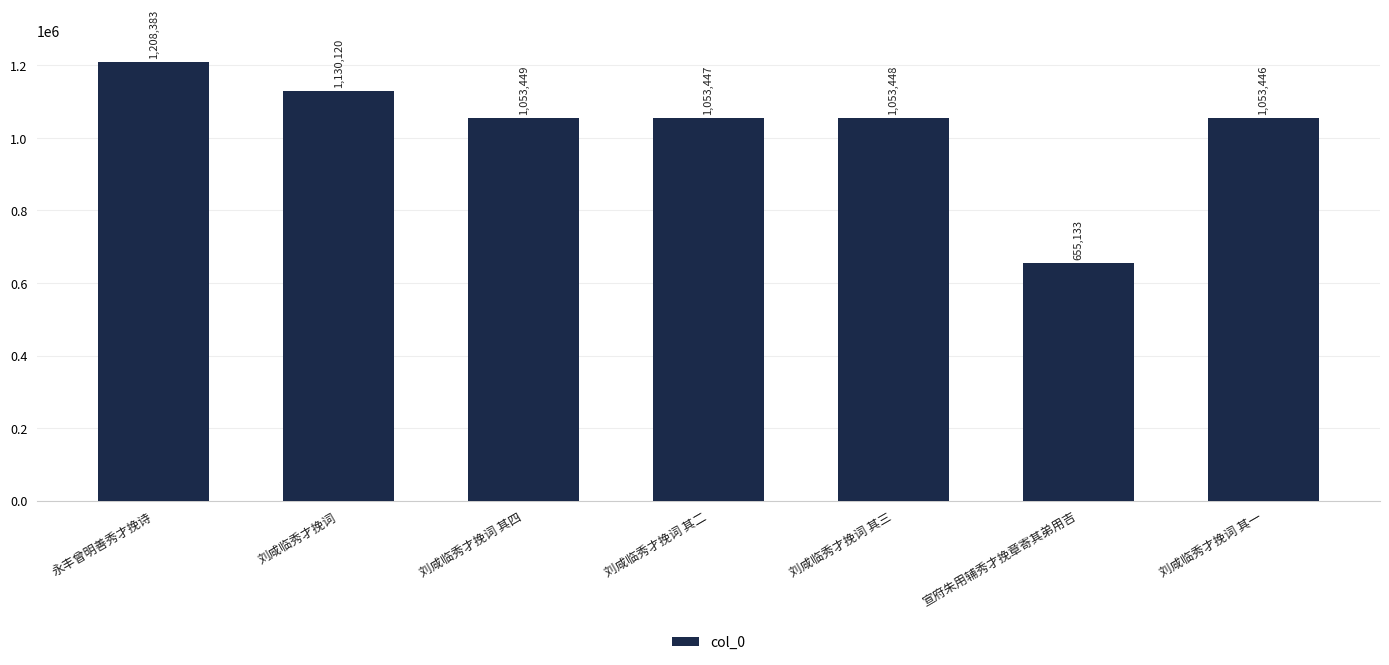

How many bars are there in total?

7